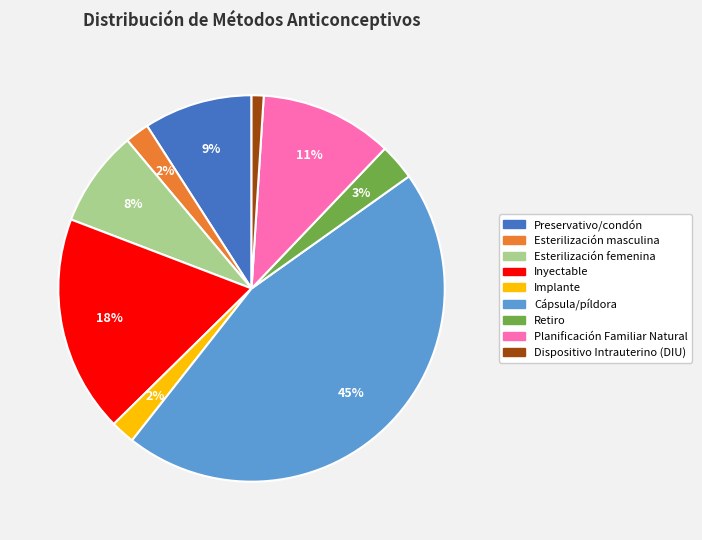

Is the sum of Inyectable and Cápsula/píldora greater than half?

Yes